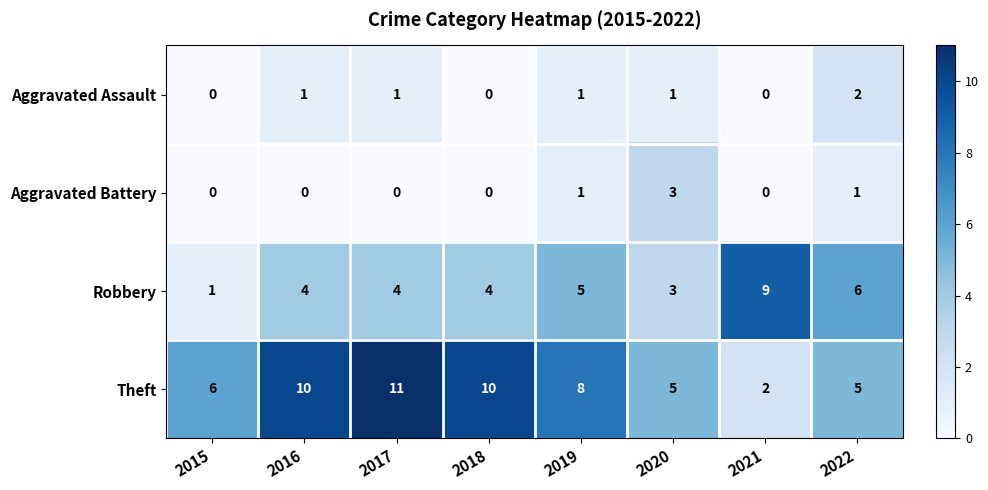

At which category does the chart reach its peak across all series?

2017